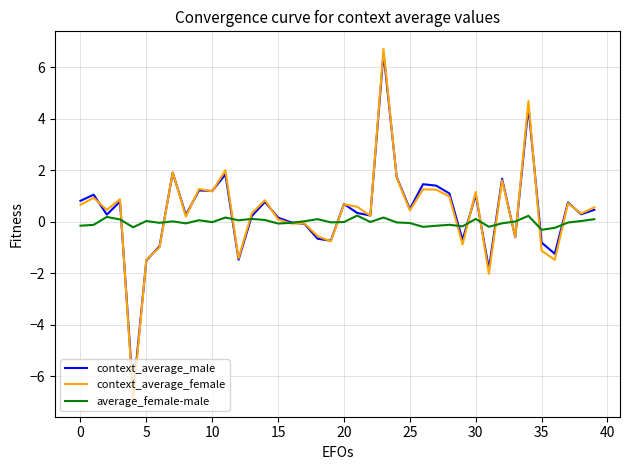

What is the lowest value of the context_average_male series?

-6.7